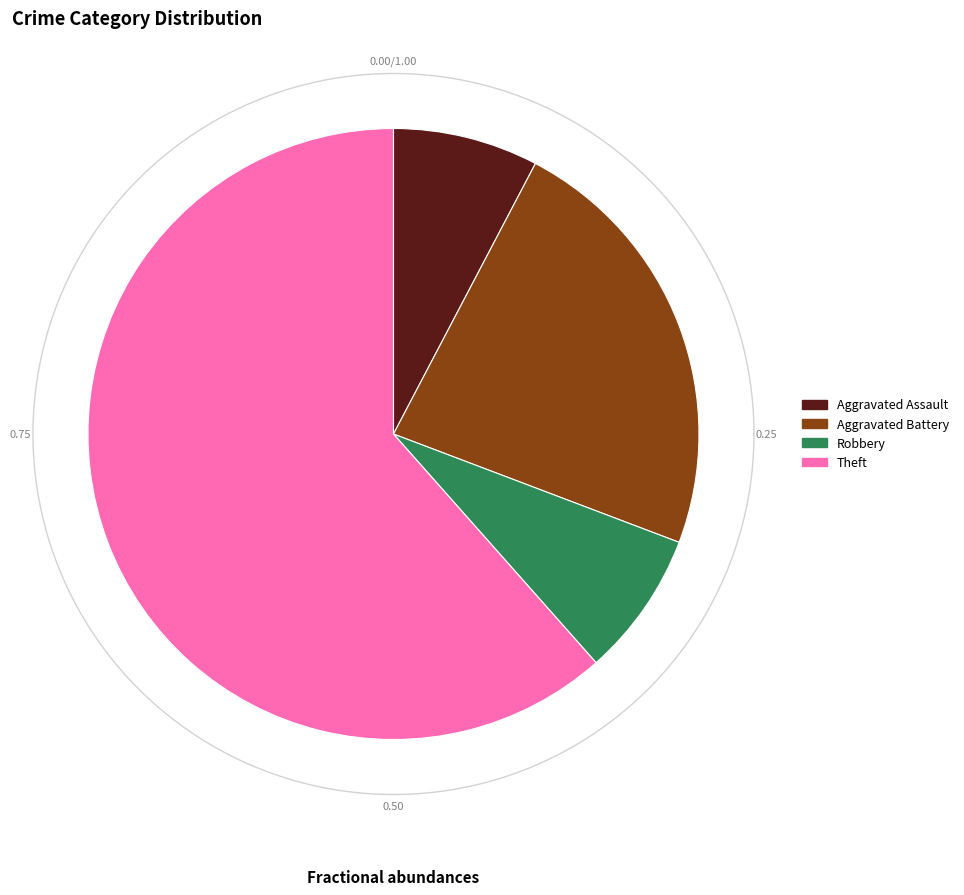

To the nearest percent, what is the combined percentage of Aggravated Battery and Theft?

85%